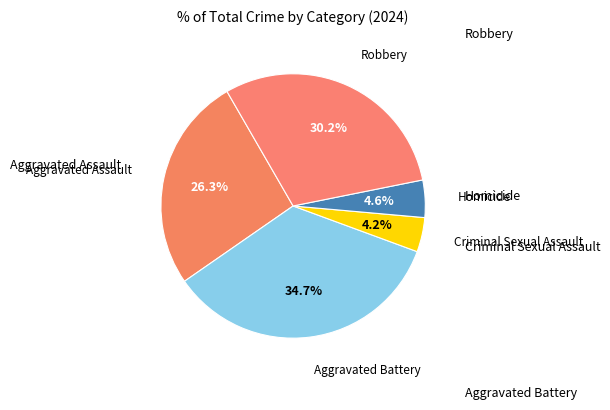

How many slices are in this pie chart?

5